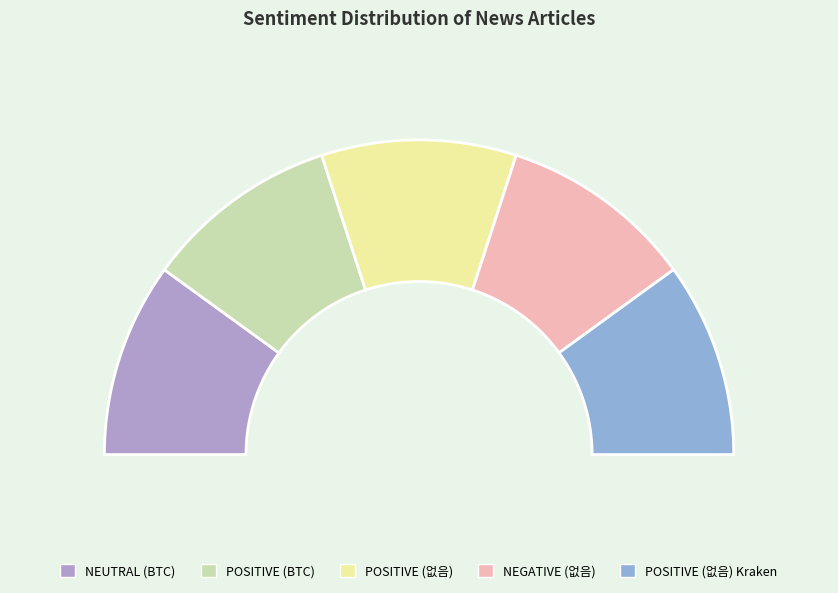

Do POSITIVE (없음) and NEGATIVE (없음) together represent more than half of the pie?

No